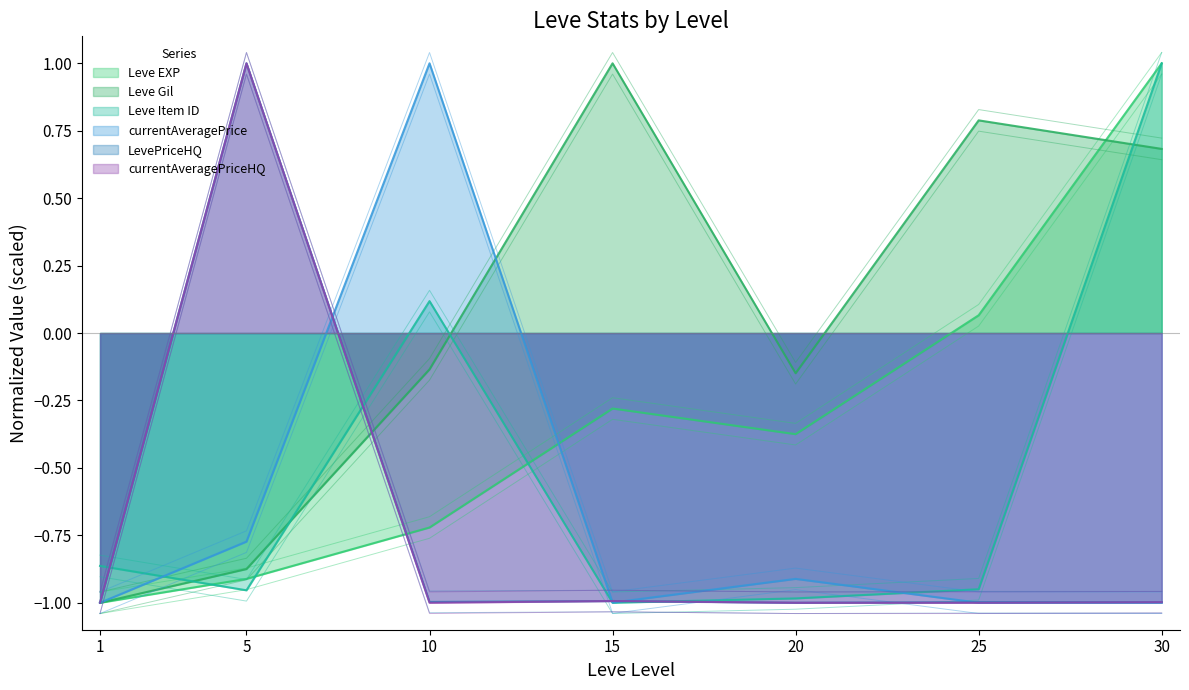

Which series changed the most between 1 and 30?

Leve EXP